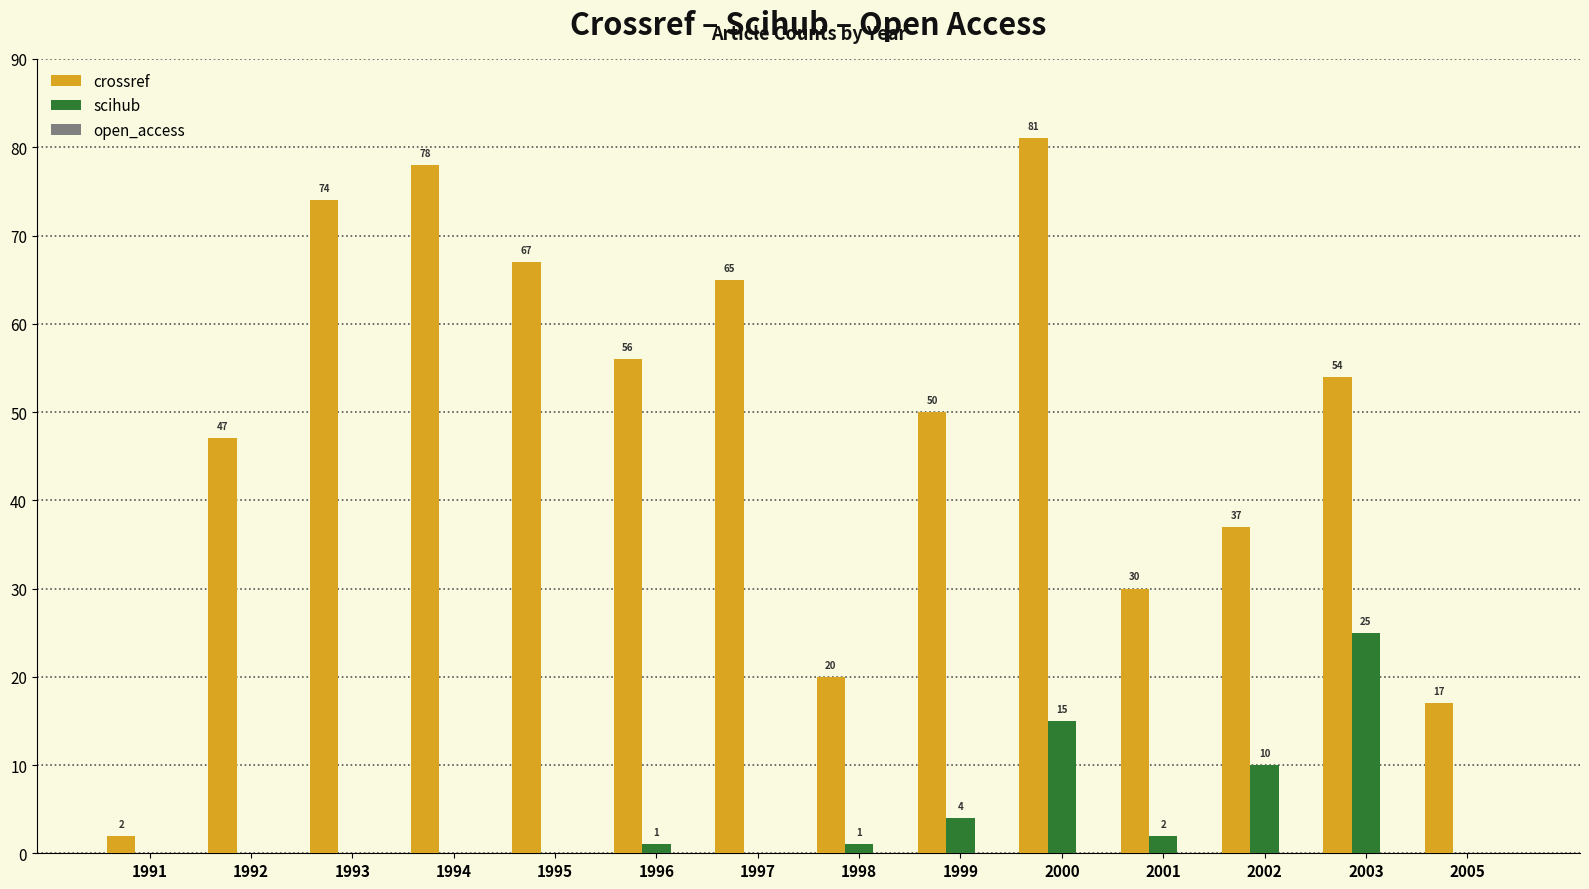

Which category has the highest value across all series?

2000